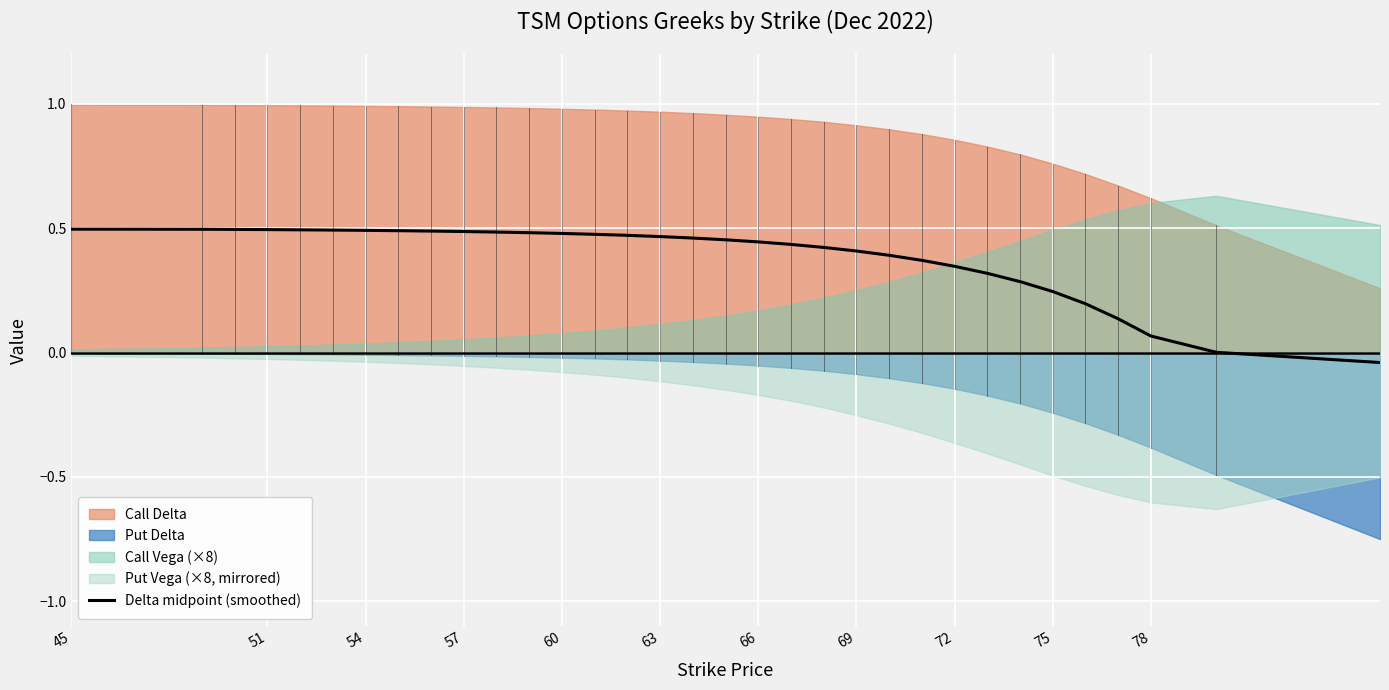

What is the sum of all values?

12.7